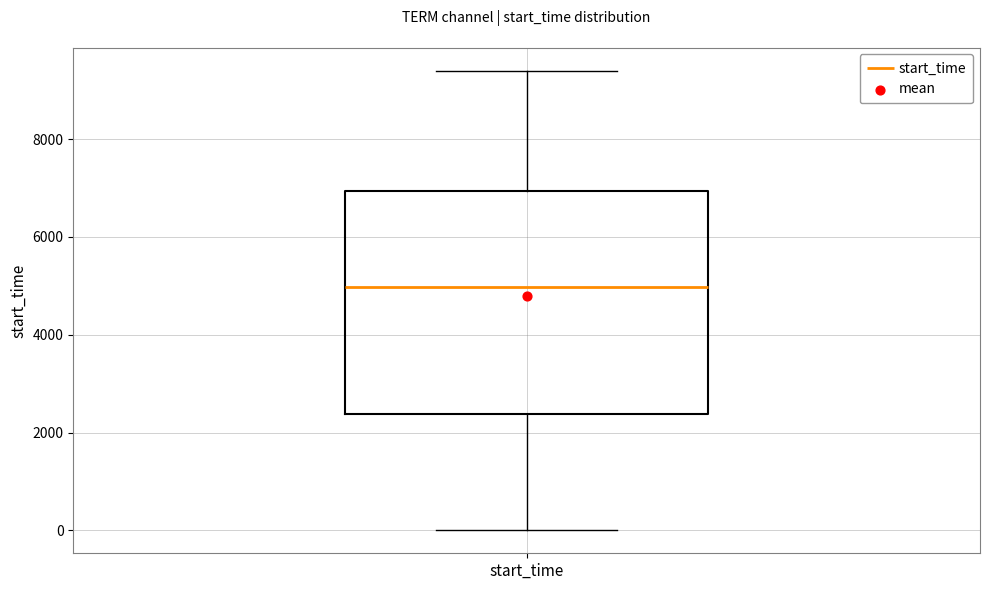

Transcribe this box plot: give where the median line is, the range the box spans, and where the two whiskers end, as read against the y-axis. The values are not printed on the chart, so give them approximately, as read against the axis.

median 5000, box 2400 to 7000, whiskers 0 to 9400